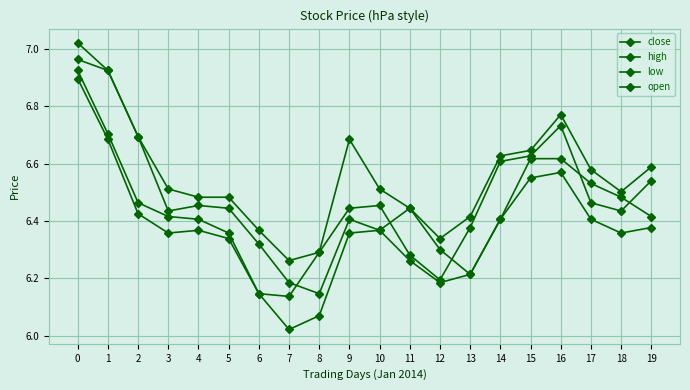

True or false: close and high cross at least once.

False